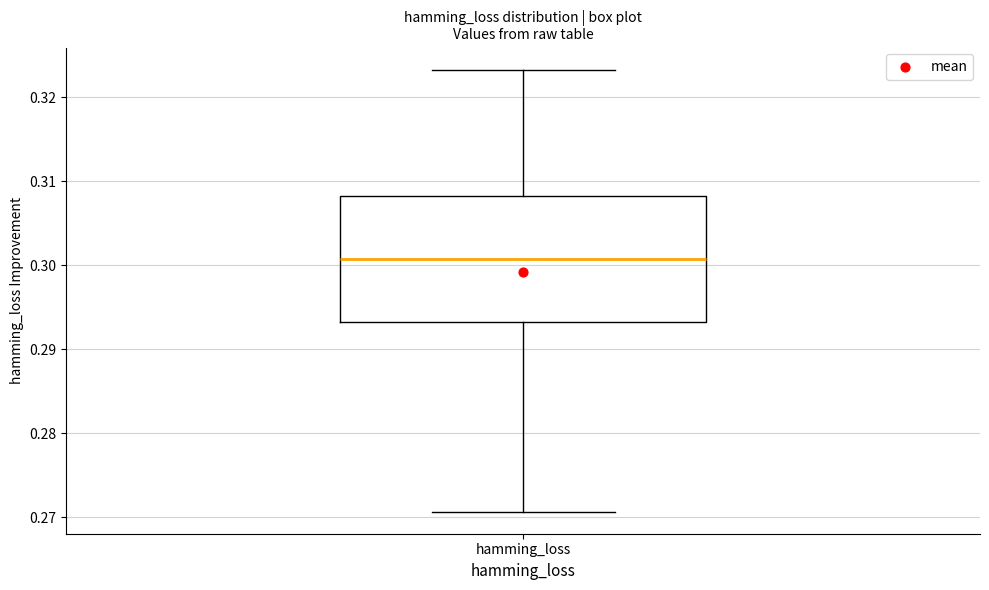

Where is the upper edge of the box for hamming_loss on the y-axis? The values are not printed on the chart, so give them approximately, as read against the axis.

0.308